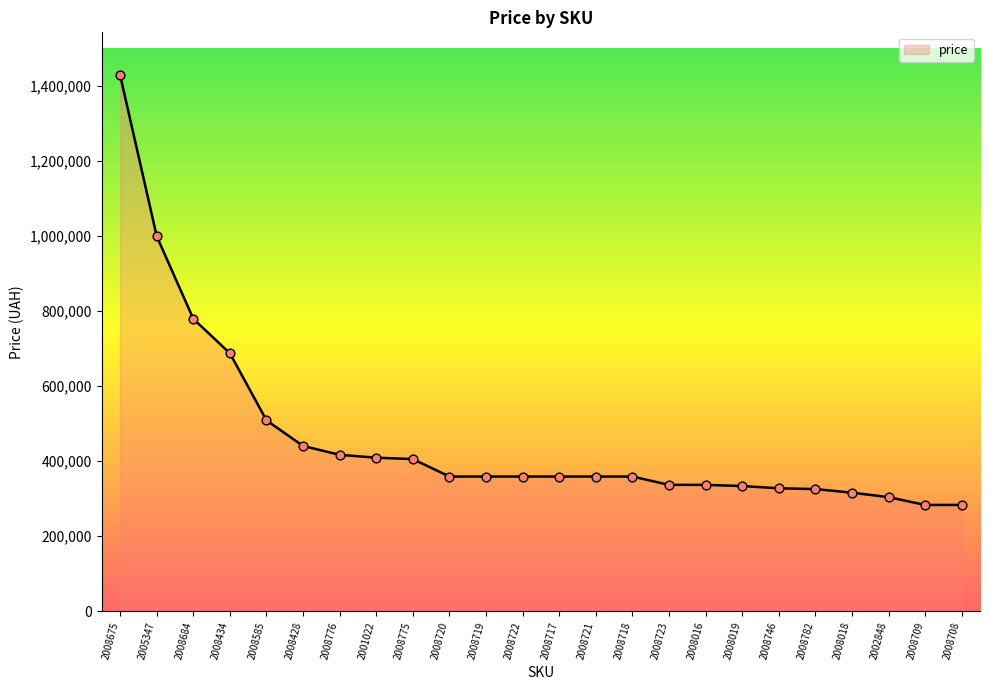

What is the ratio of the value at 2008684 to the value at 2008717?

2.2